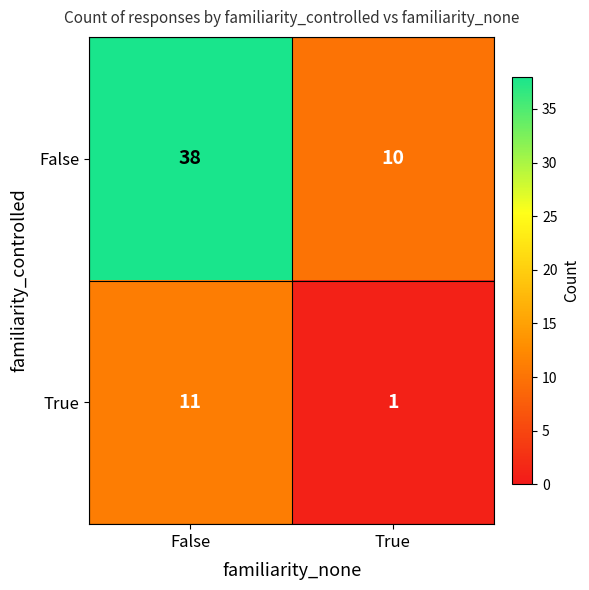

Read the True value at False, to the nearest 5.

10